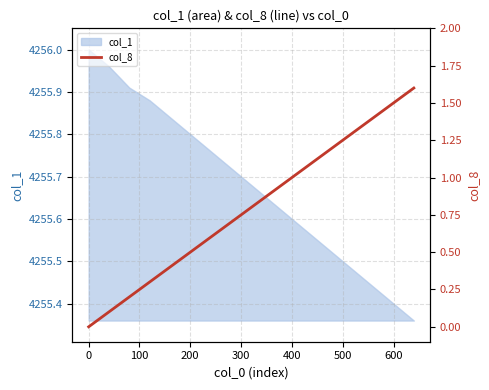

Reading left to right, what are all the values shown in this chart?

0.0	0.1	0.2	0.3	0.4	0.5	0.6	0.7	0.8	0.9	1.0	1.1	1.2	1.3	1.4	1.5	1.6